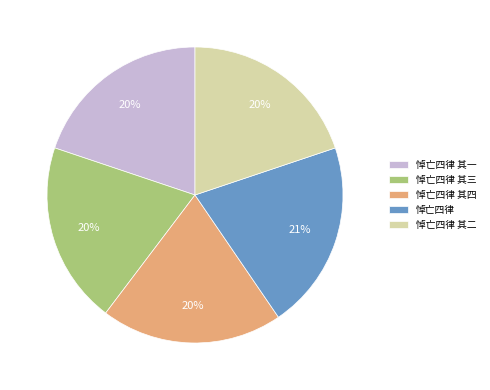

Does any single category account for the majority?

No